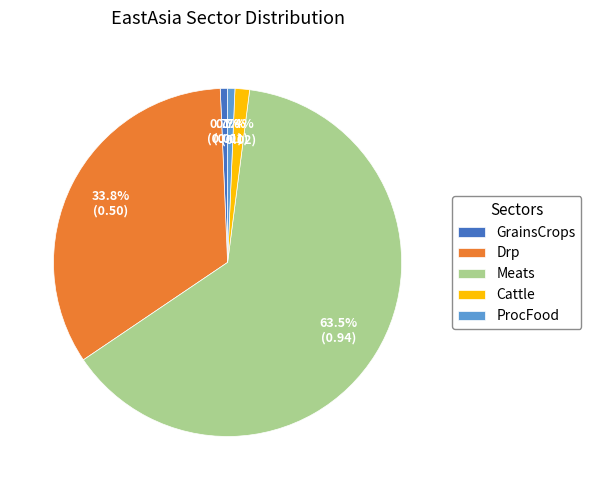

How many segments does this pie chart have?

5